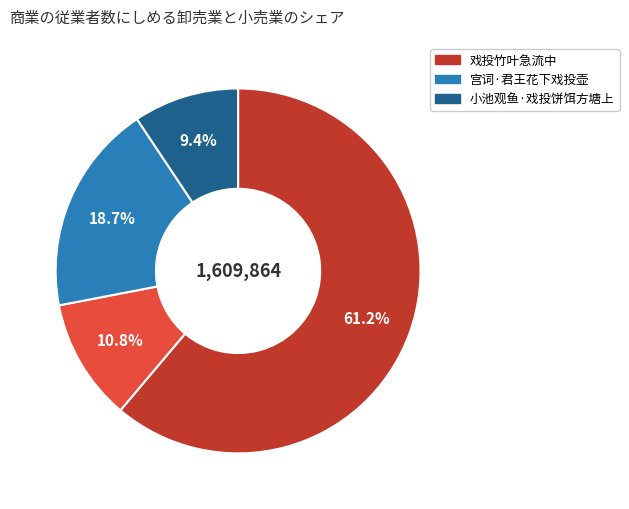

Does any single category account for the majority?

Yes